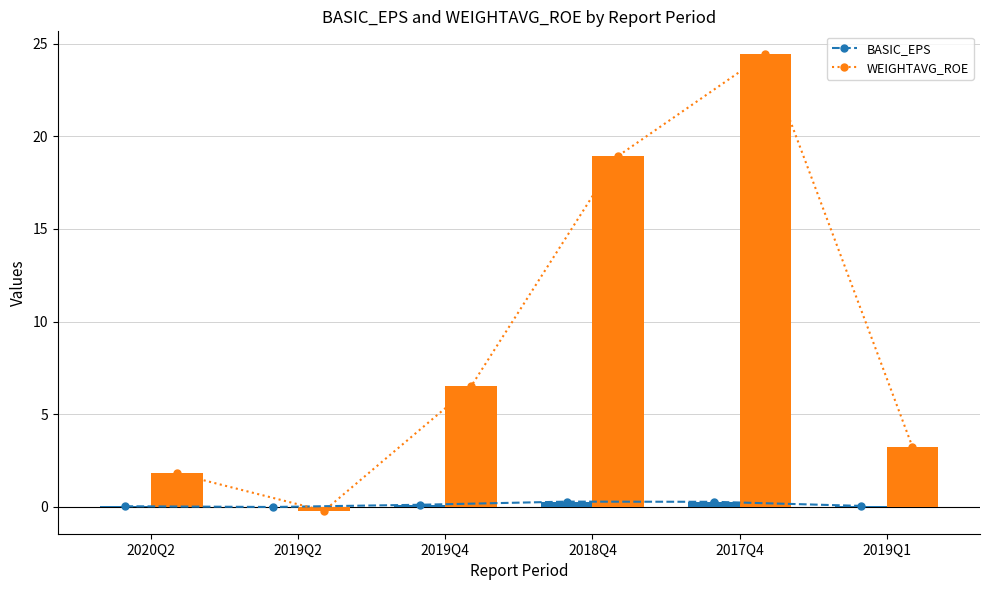

At which category does the chart reach its peak across all series?

2017Q4